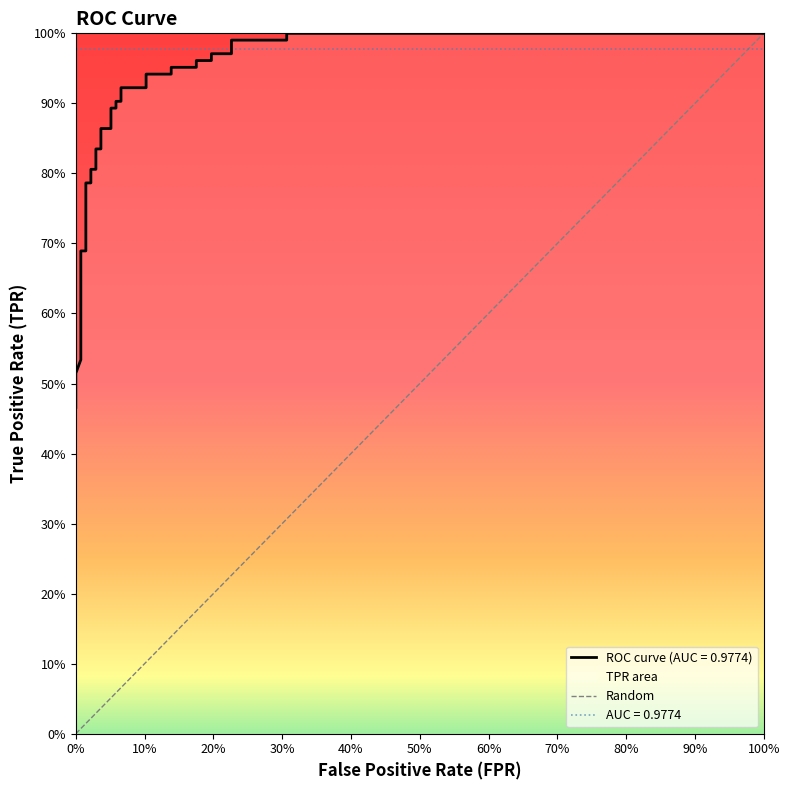

What is the sum of all values?

1